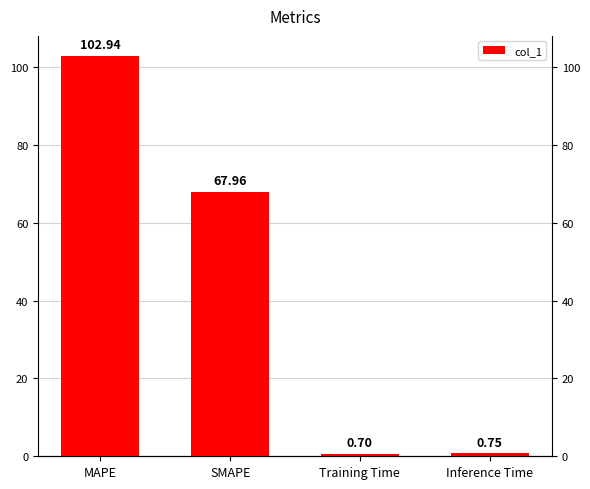

What is the label of the 4th bar from the left?

Inference Time